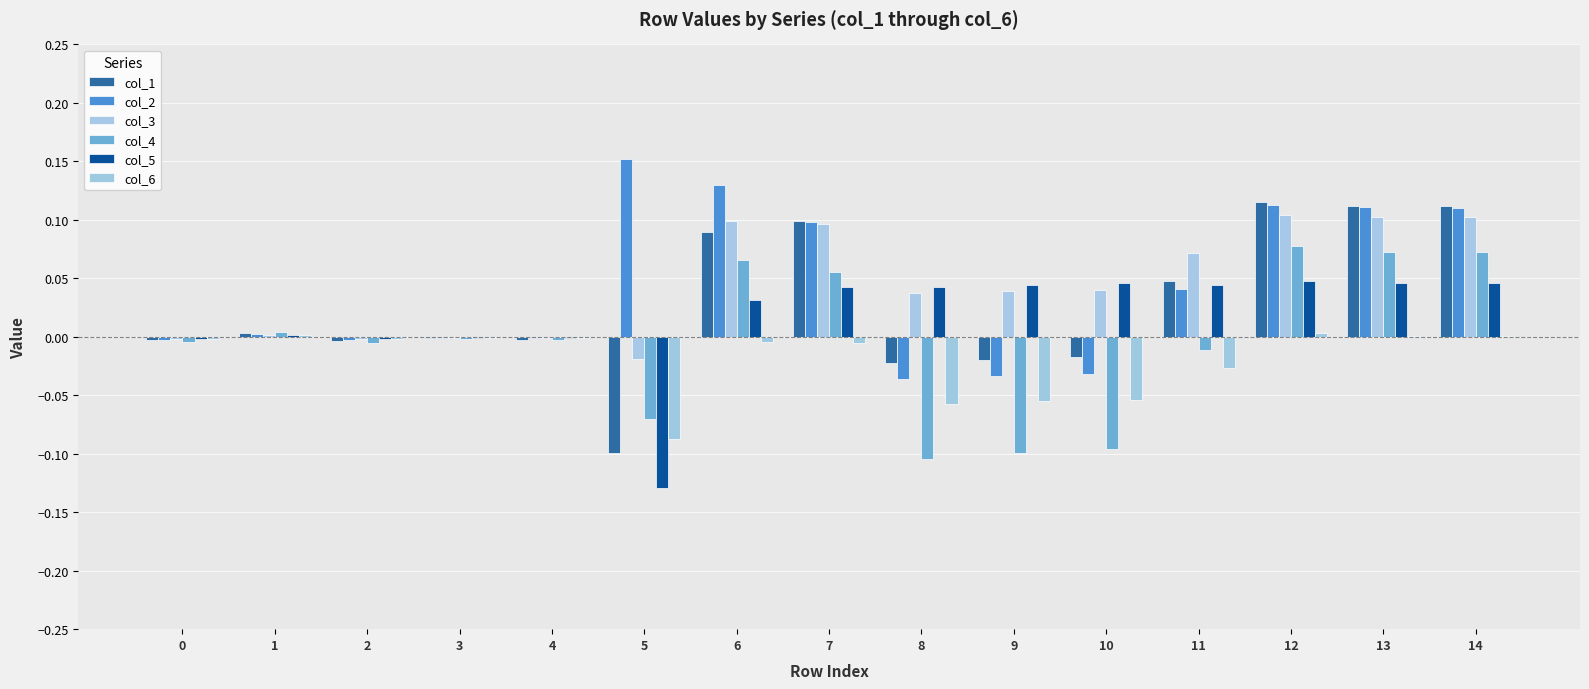

Which series has the widest spread of values?

col_1